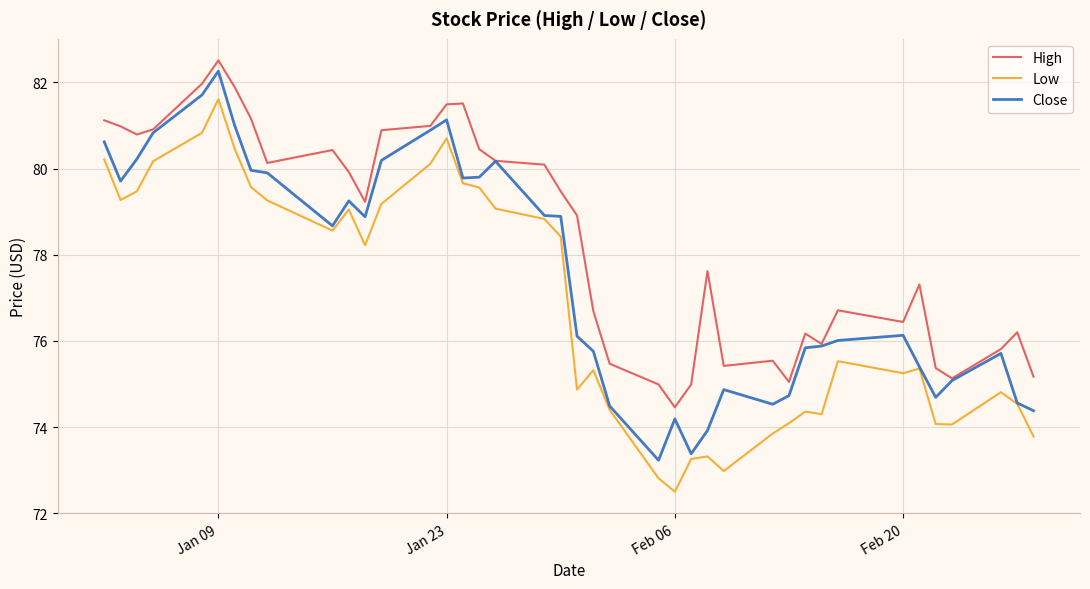

True or false: Low and High cross at least once.

False